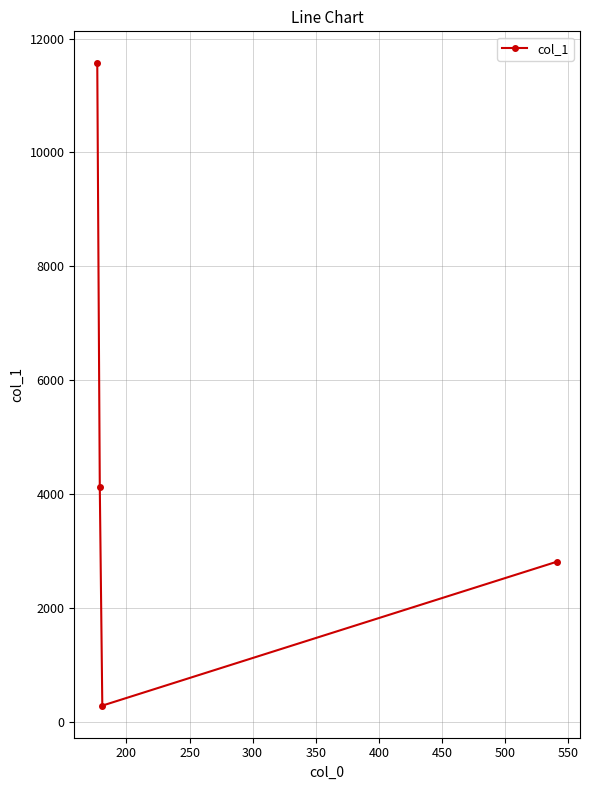

What is the minimum value shown in the chart?

290.1